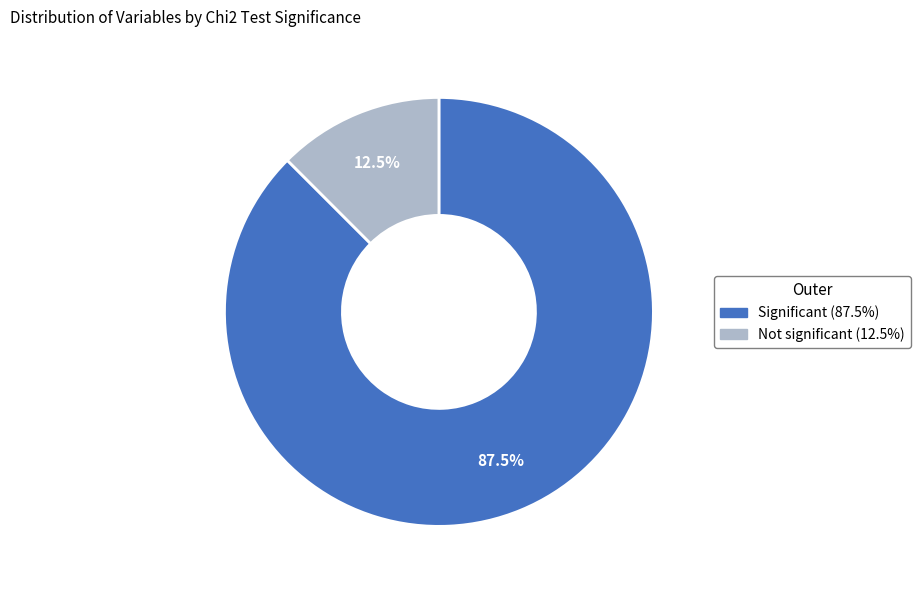

Is there a majority slice in this chart?

Yes